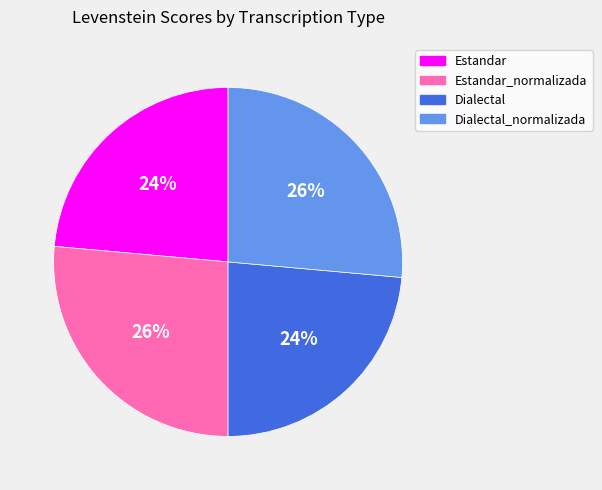

What percentage is the Dialectal_normalizada slice, to the nearest percent?

26%